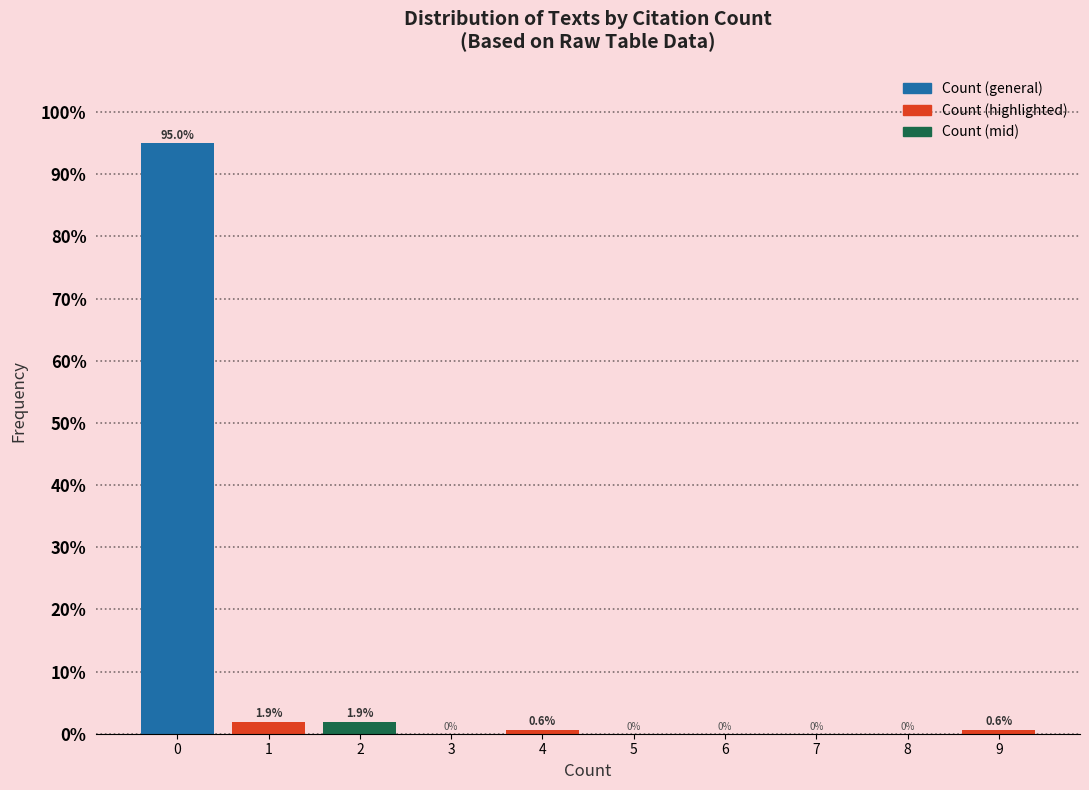

How tall is the bar that spans 8.5 to 9.5 on the x-axis?

0.6